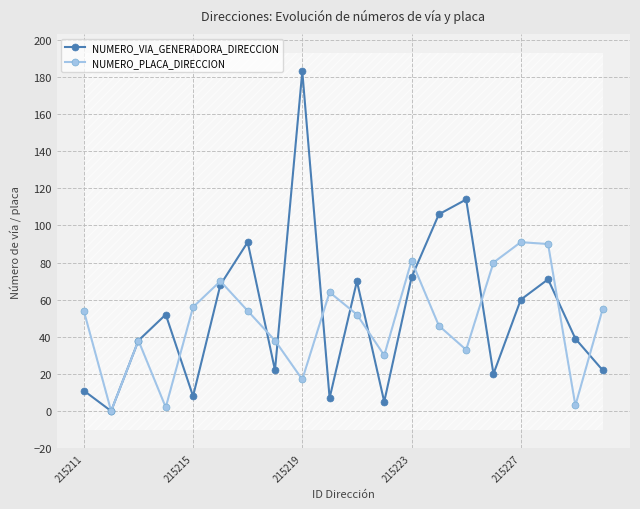

In NUMERO_VIA_GENERADORA_DIRECCION, how many points are lower than both neighbors (excluding endpoints)?

6